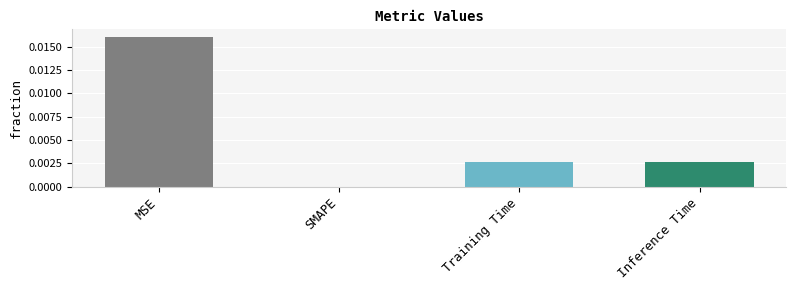

The value at Inference Time is 0.0. True or false?

True